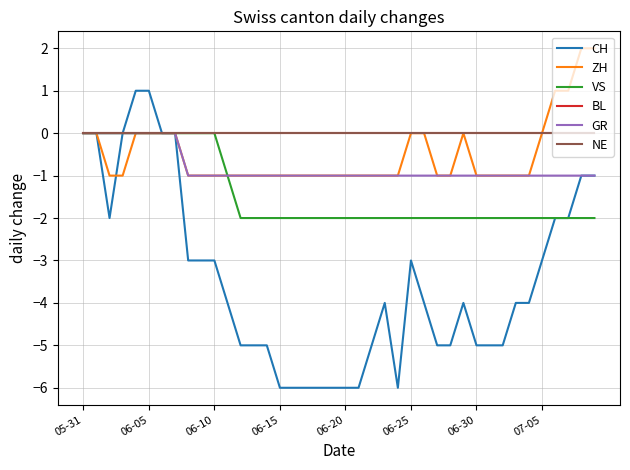

True or false: CH and BL cross at least once.

False